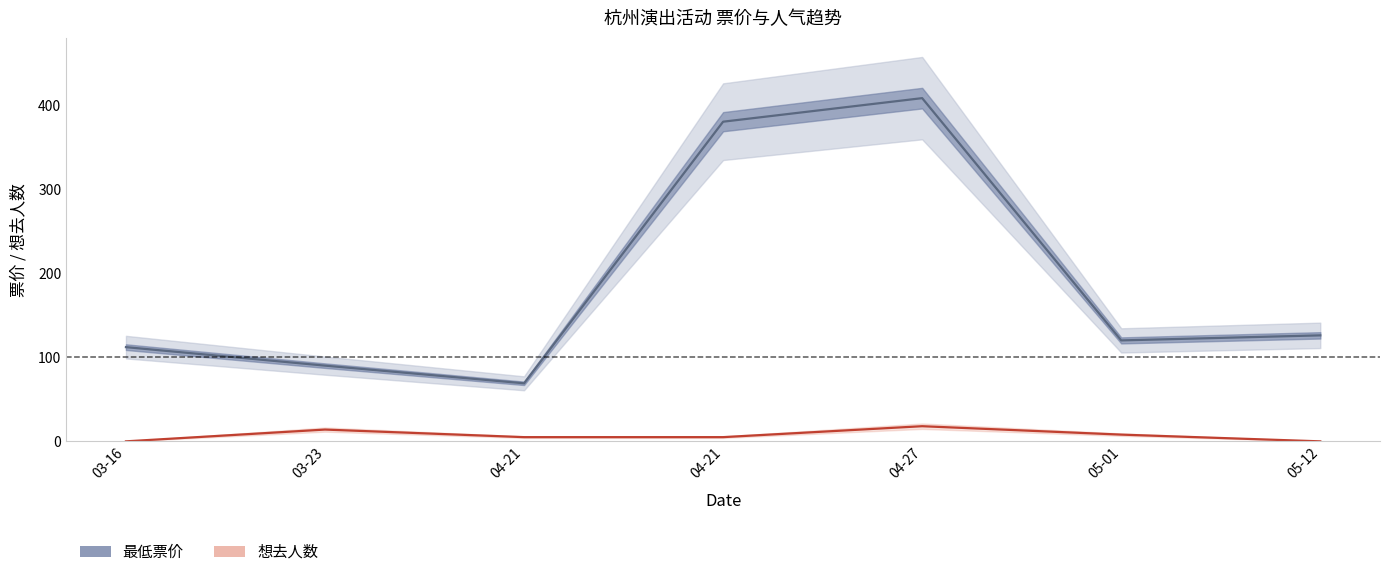

What is the label of the 6th point from the left?

05-01